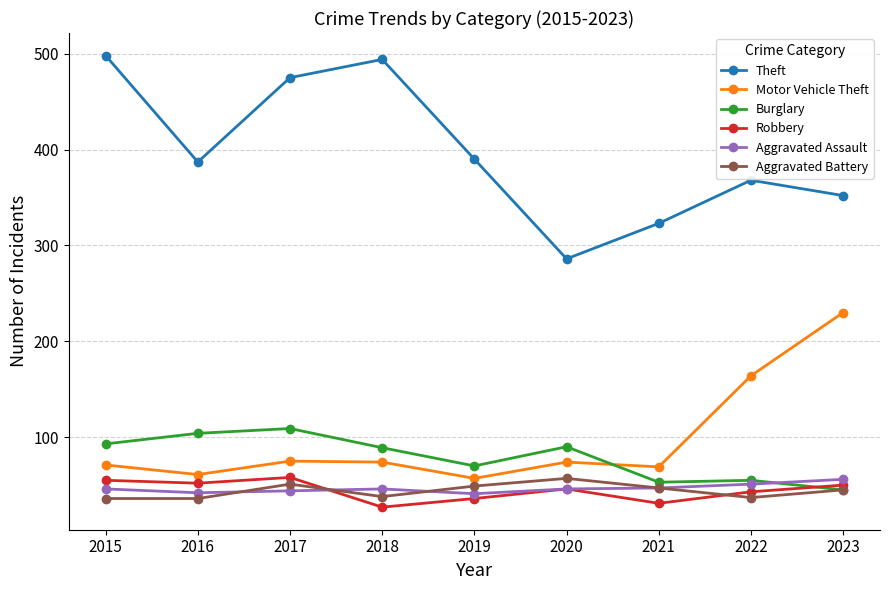

What is the difference between the highest and lowest values at 2020?

240